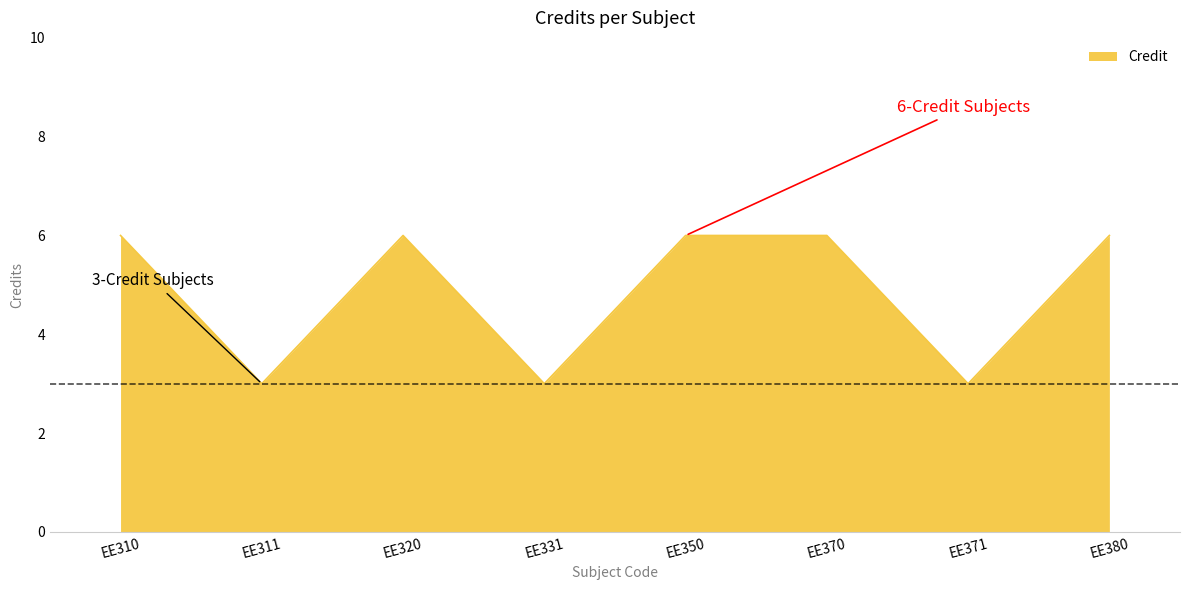

Approximately how many times larger is the value at EE380 compared to EE371?

2.0